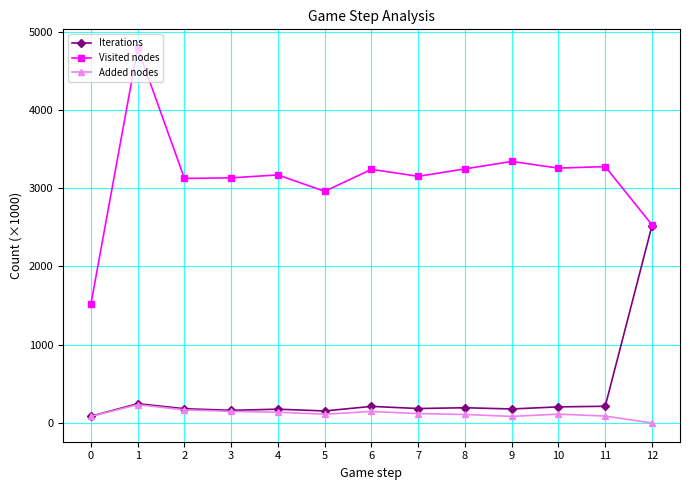

What is the sum of the Iterations values at 2 and 0?

271.4